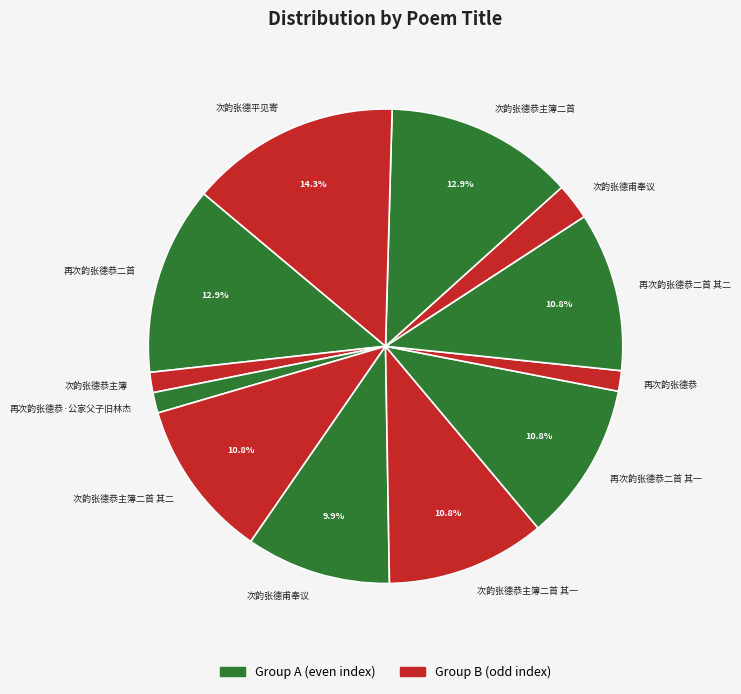

How many slices are in this pie chart?

12